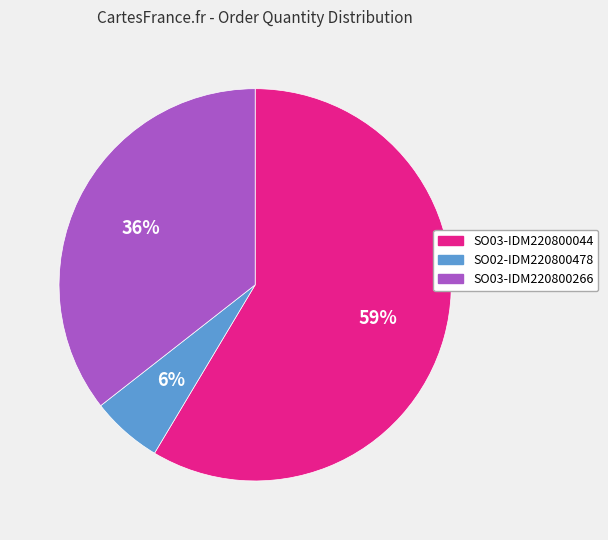

To the nearest percent, what portion does SO03-IDM220800266 represent?

36%